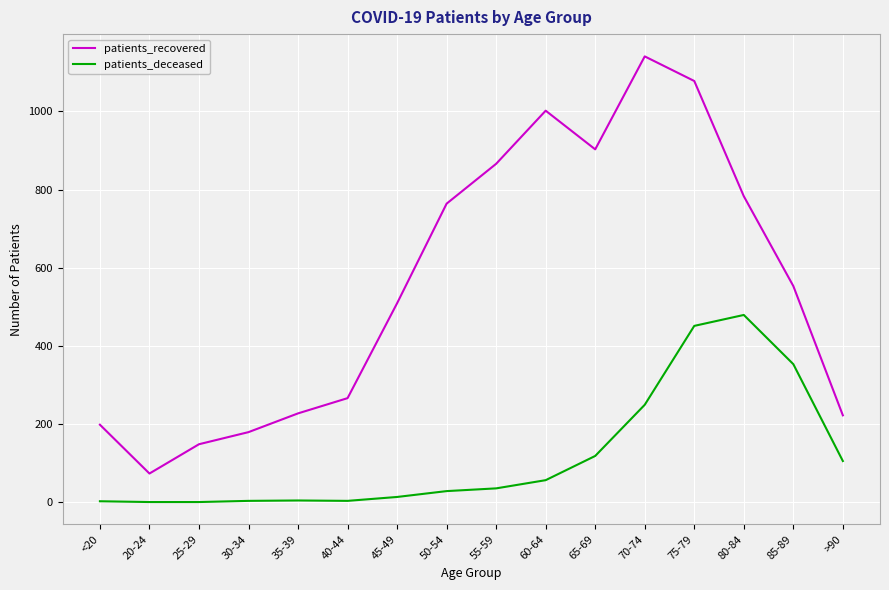

What position from the right is 60-64?

7